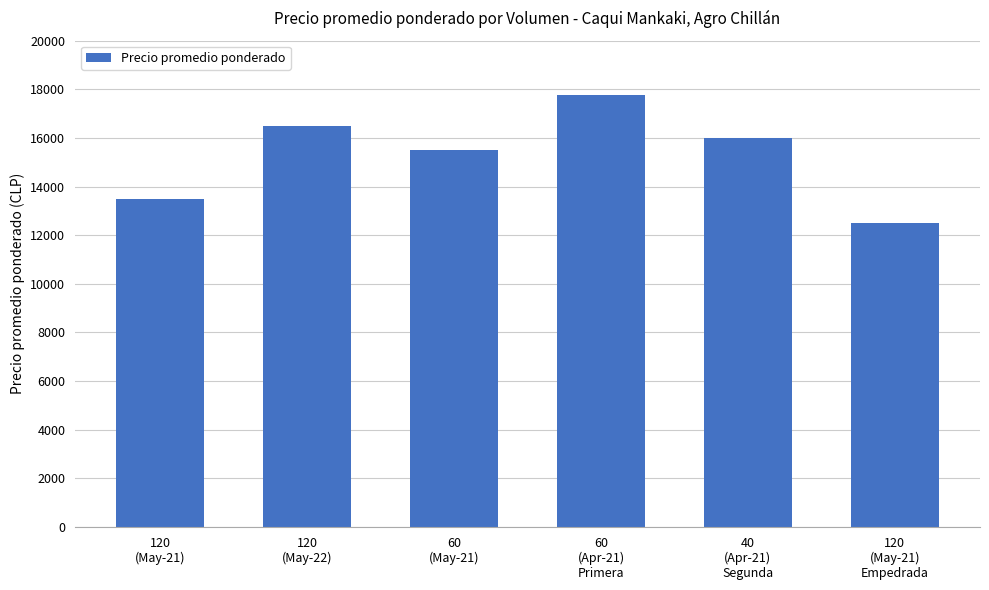

Rank the categories by value from highest to lowest.

60
(Apr-21)
Primera, 120
(May-22), 40
(Apr-21)
Segunda, 60
(May-21), 120
(May-21), 120
(May-21)
Empedrada